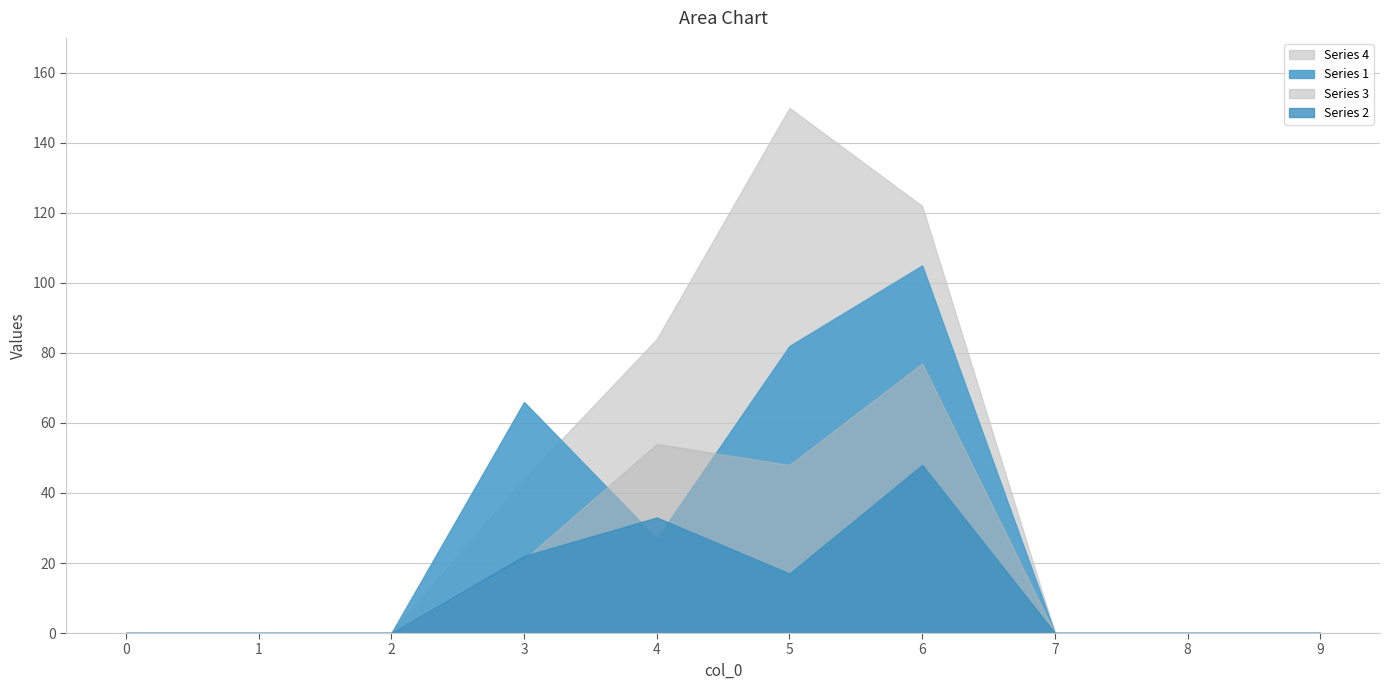

Between 0 and 6, which series saw the biggest shift?

Series 4